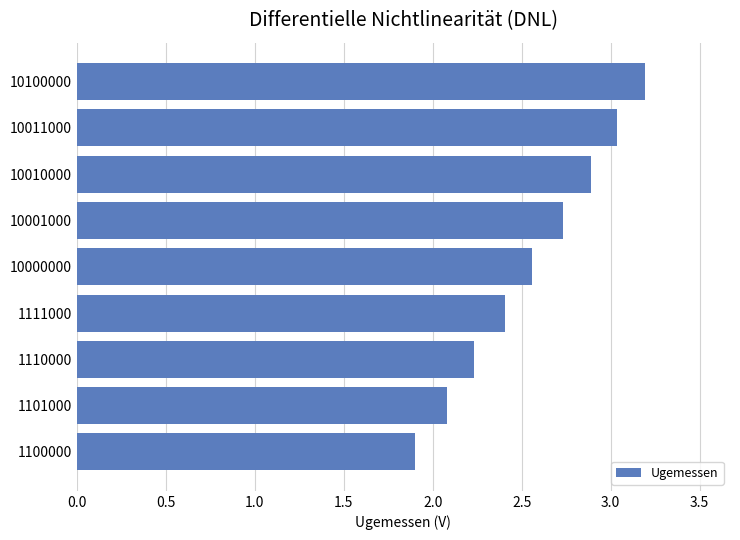

How many distinct data groups are displayed?

1